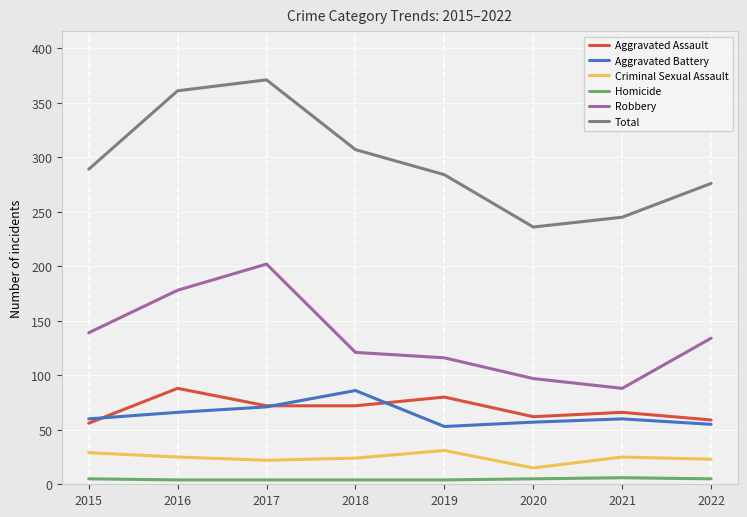

Which series has the largest total across all categories?

Total